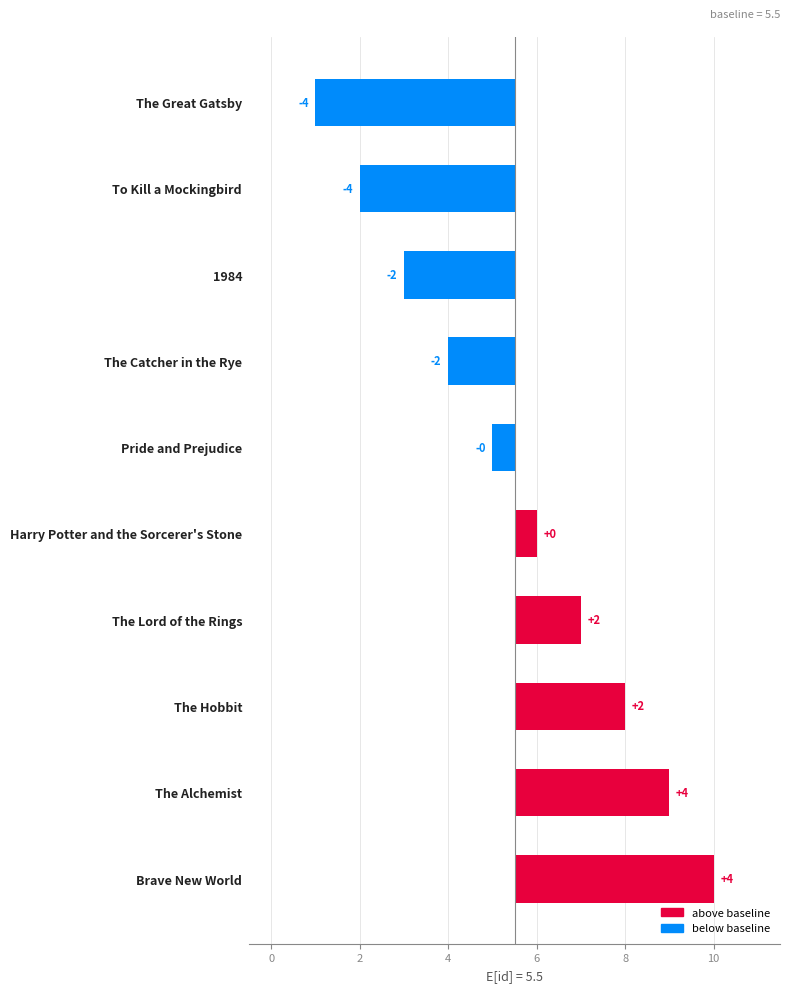

The chart shows a value of -1.5 at The Catcher in the Rye. True or false?

True